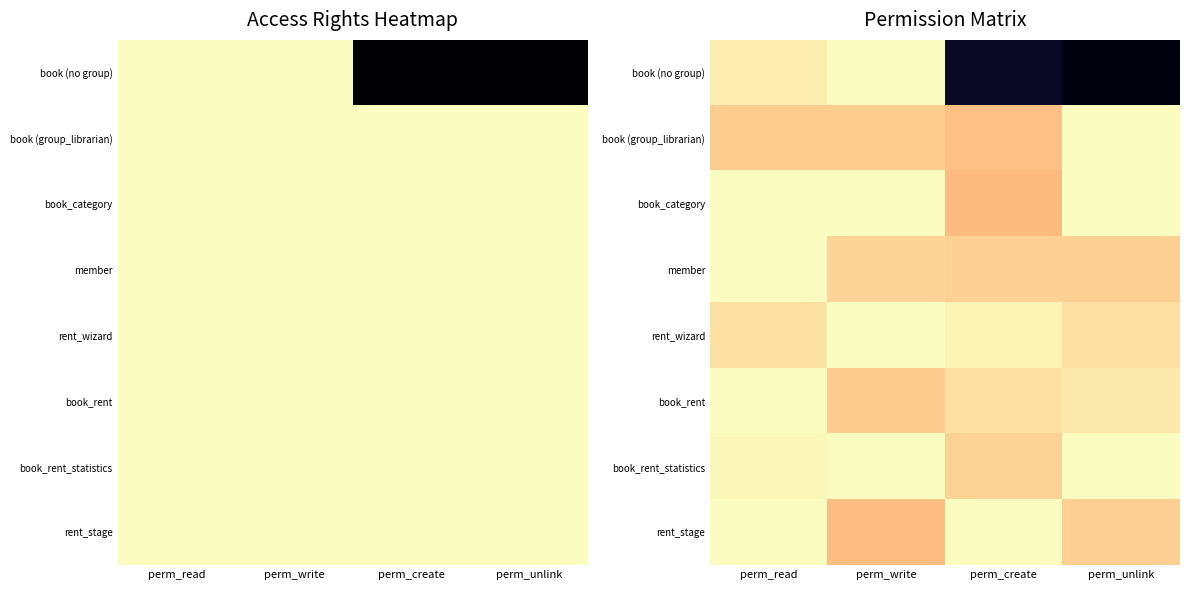

Rank the series at perm_read from lowest to highest value.

book (group_librarian), rent_wizard, book (no group), book_rent_statistics, book_category, member, book_rent, rent_stage